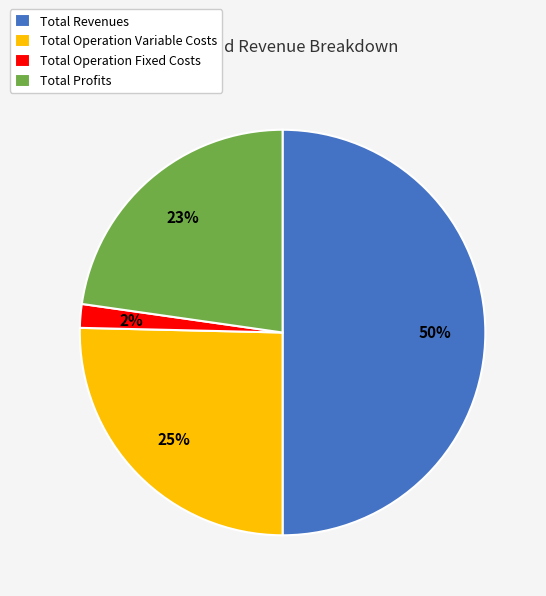

True or false: Total Operation Variable Costs accounts for 25% of the total.

True